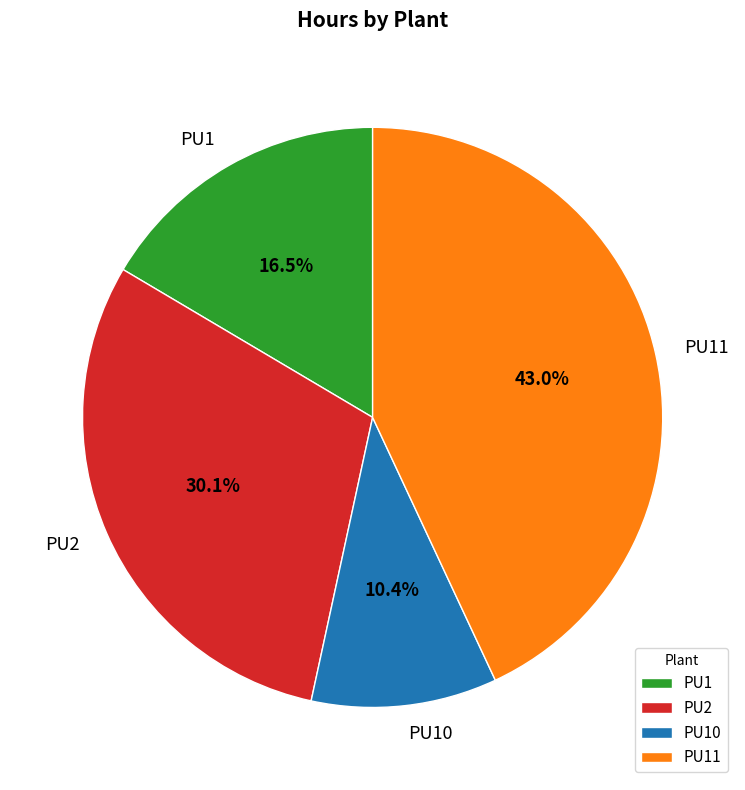

Is it true that PU1 is 25% of the pie?

False